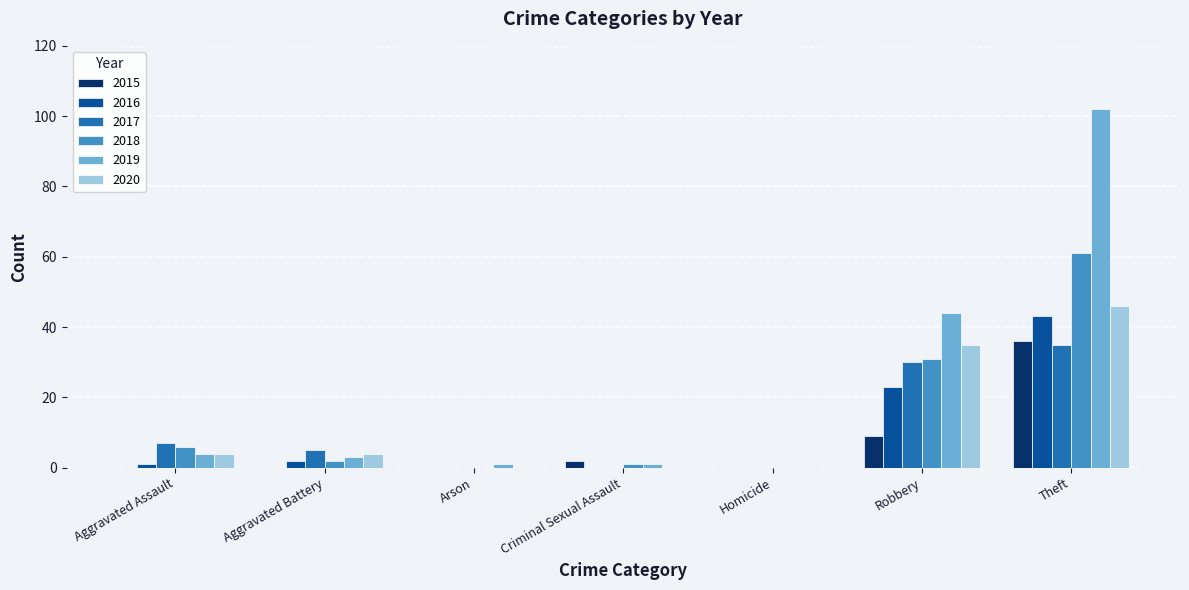

Which category has the highest value in the 2019 series?

Theft